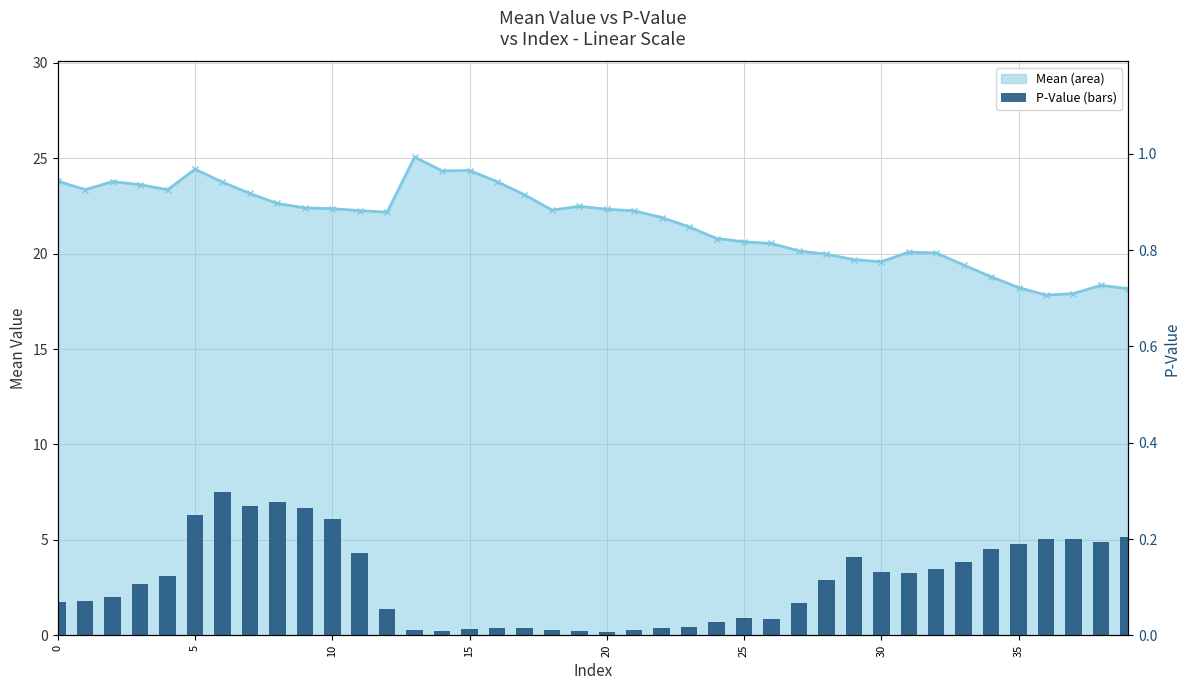

Read the Mean (line) value at 16.

23.8